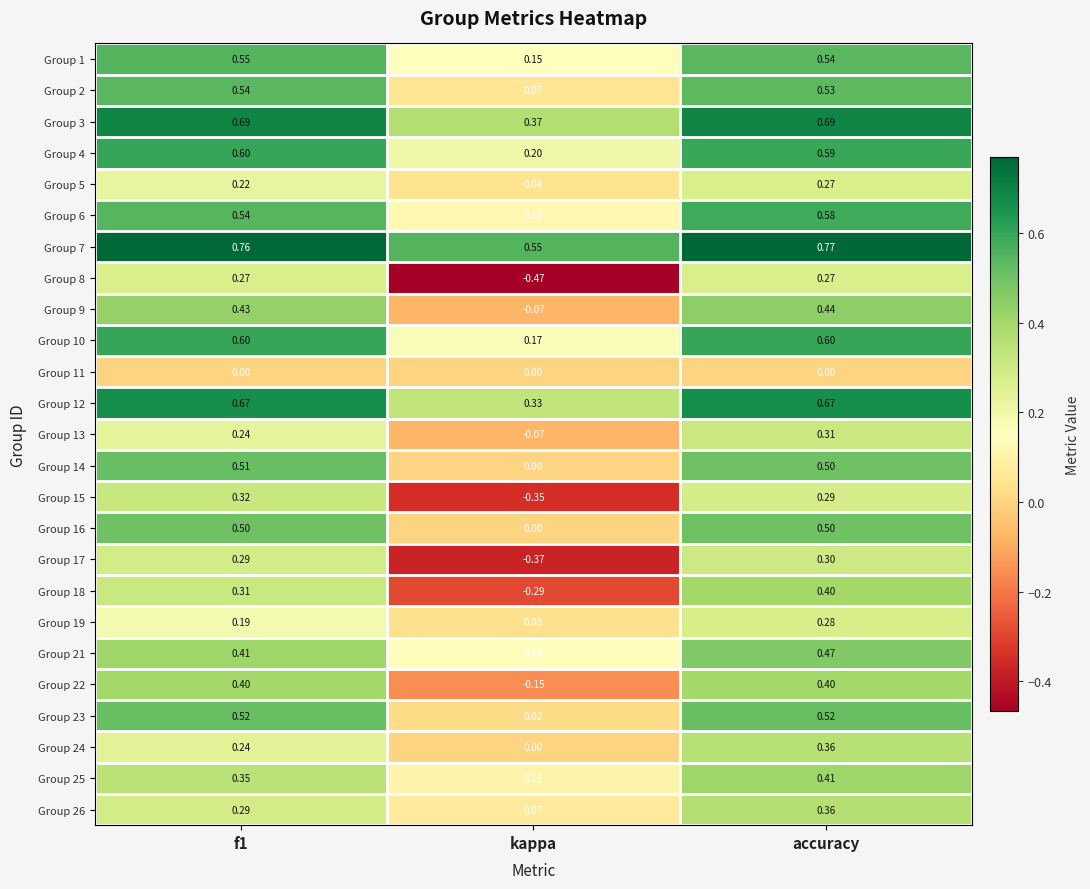

At which label is Group 4 closest to 0?

kappa